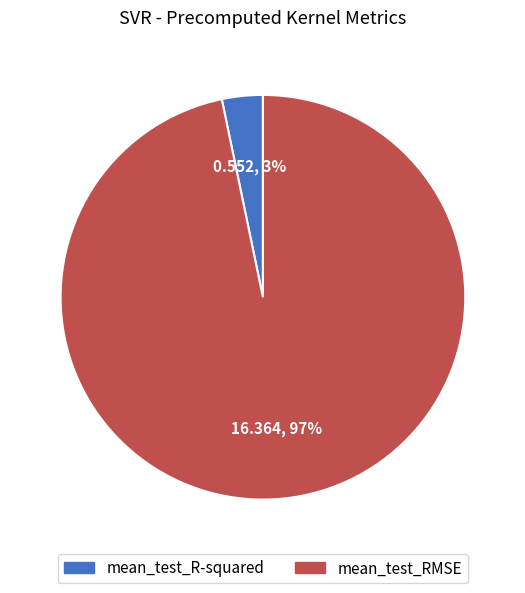

To the nearest percent, what percentage of the pie is mean_test_RMSE?

97%